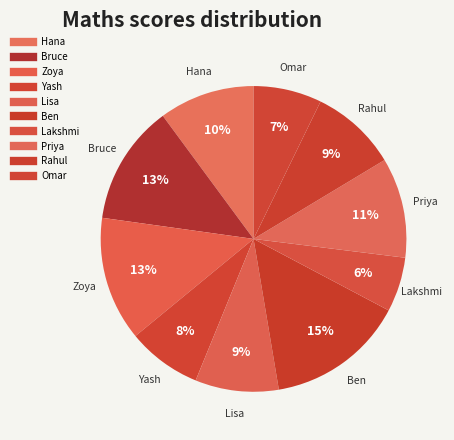

Which slice is the smallest?

Lakshmi